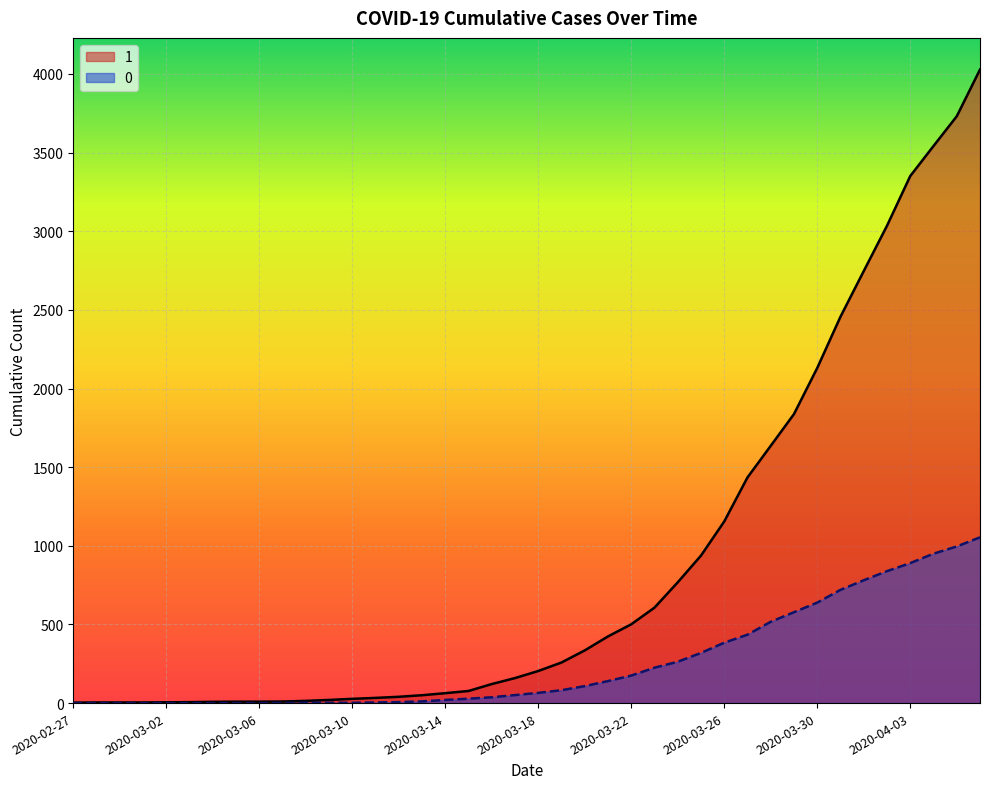

What is the difference between the 0 values at 2020-03-07 and 2020-03-01?

1